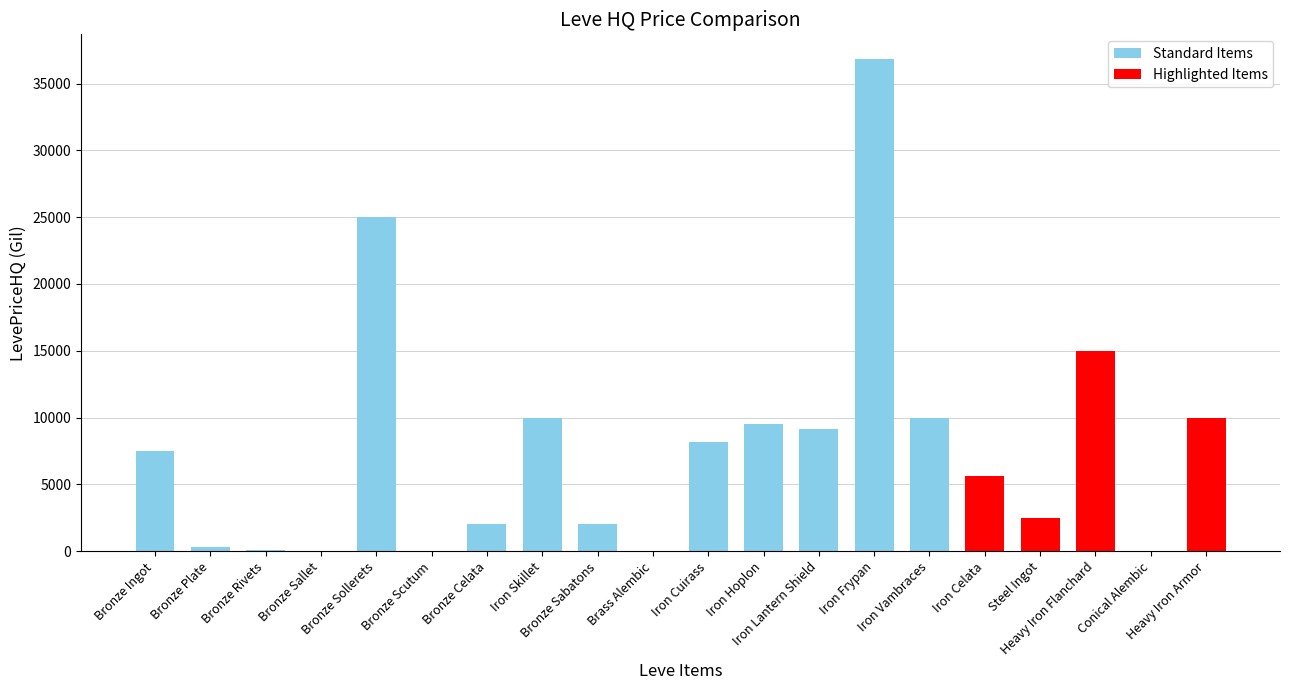

What is the sum of all values?

153534.8